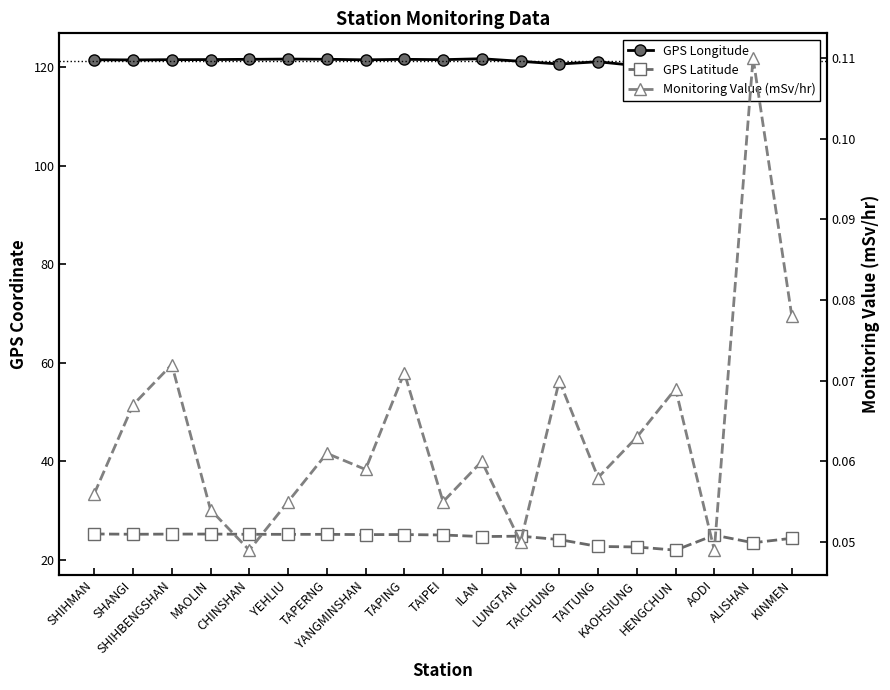

True or false: GPS Longitude and GPS Latitude intersect in this chart.

False